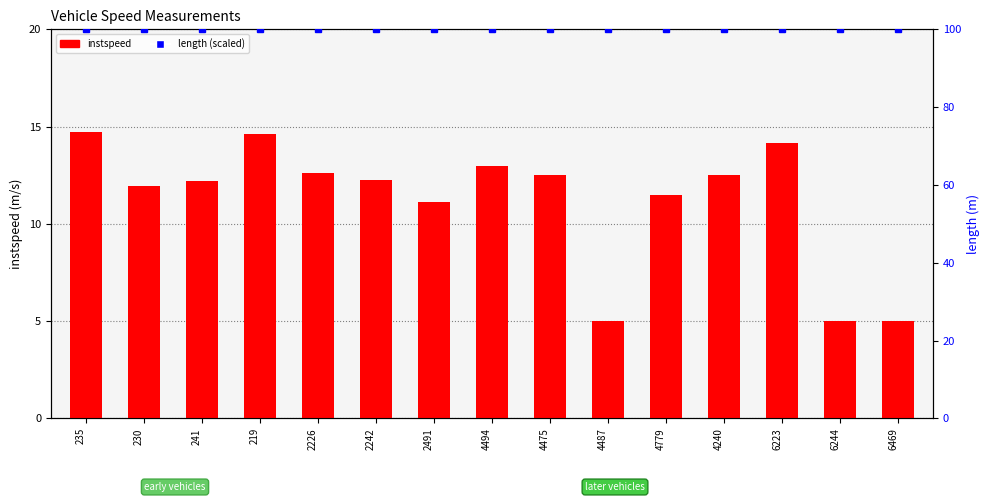

True or false: instspeed has a value of 2.7 at 2226.

False